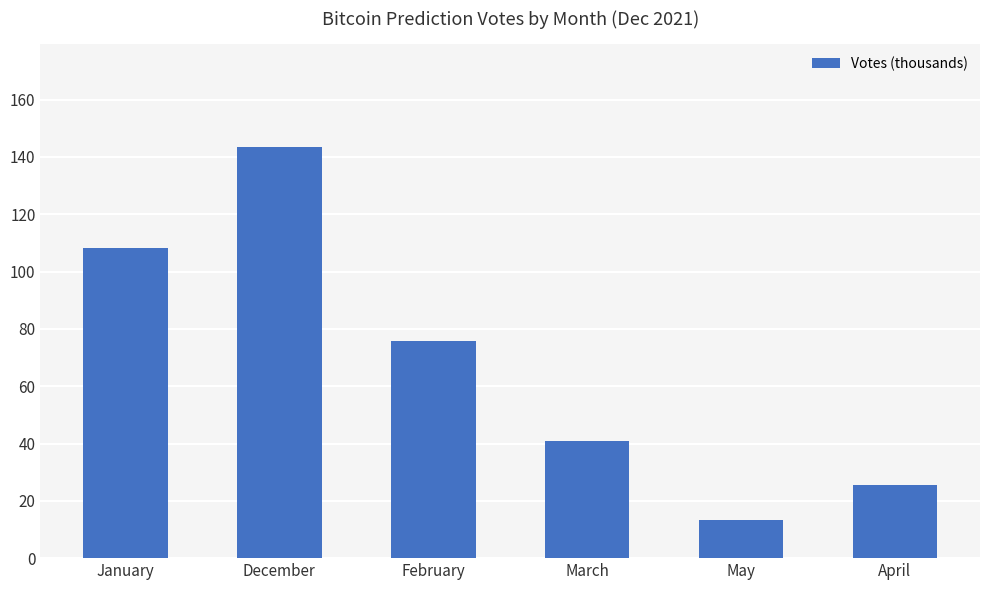

Reading left to right, list all the values displayed in this chart.

108.2	143.5	75.8	40.8	13.4	25.6